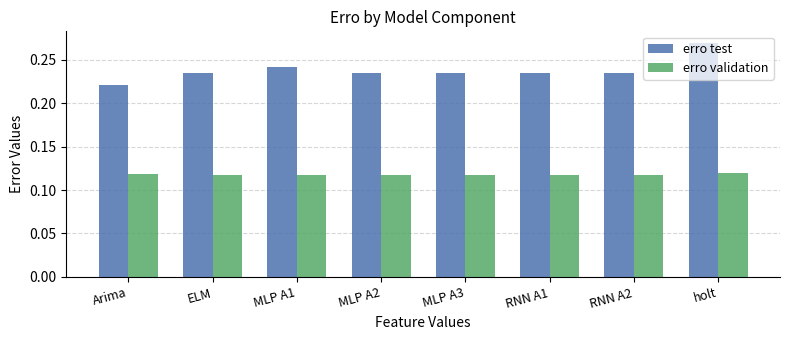

Which series has the largest total across all categories?

erro test